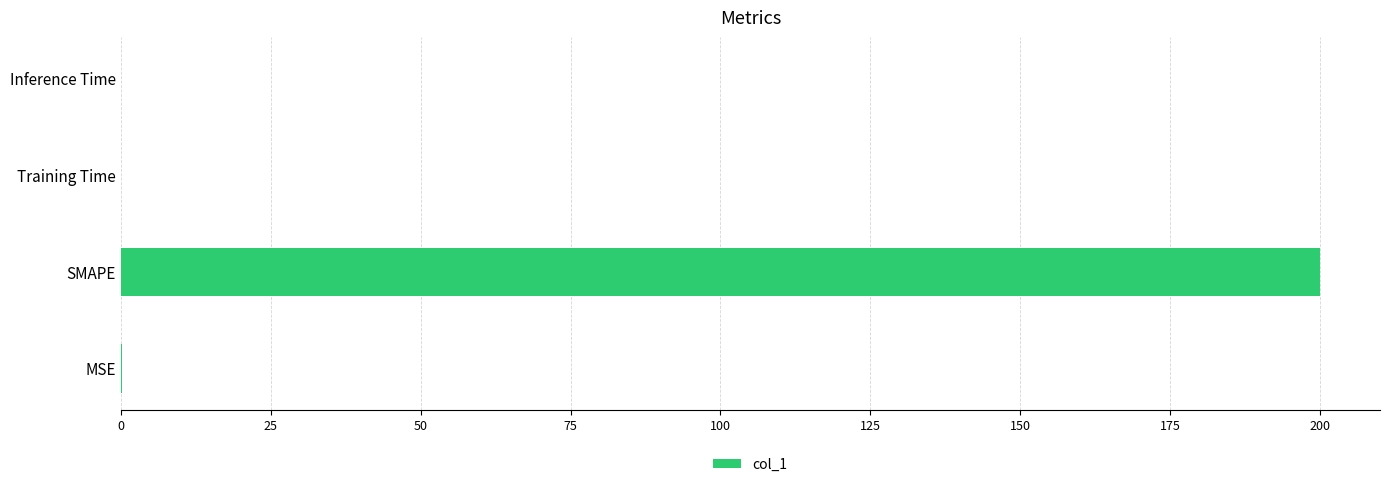

What is the greatest value displayed?

200.0